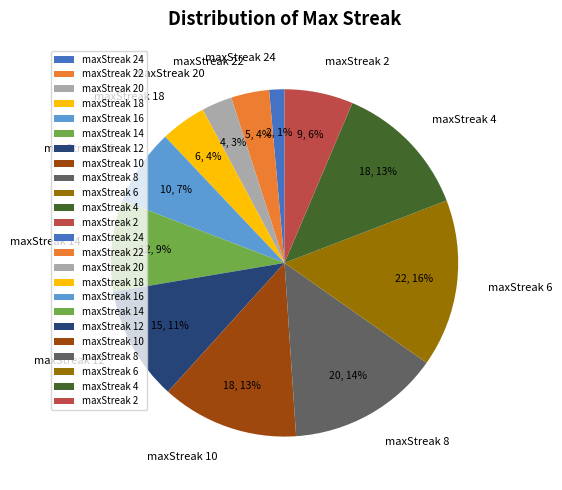

How many segments does this pie chart have?

12